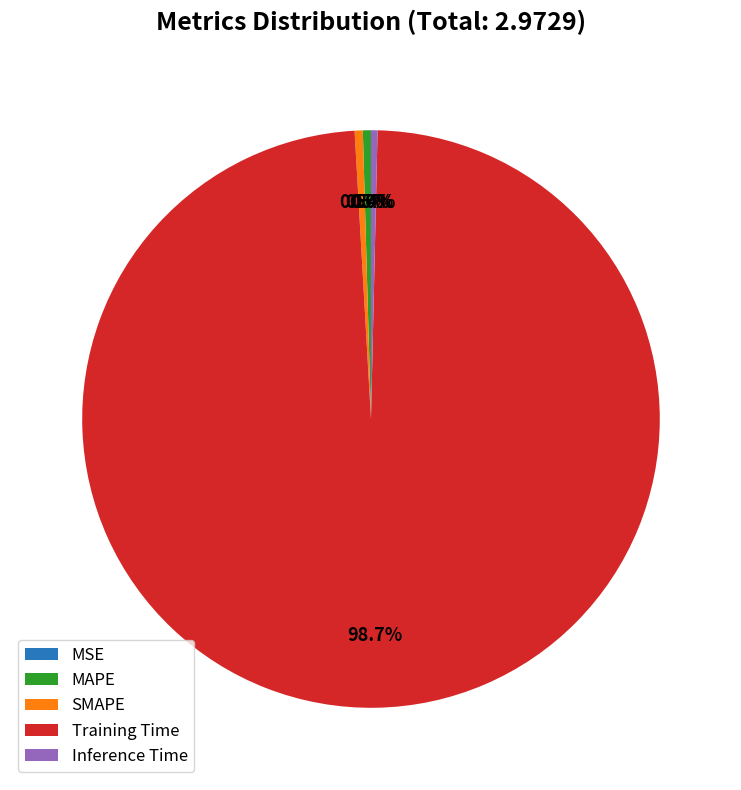

To the nearest percent, what is the average slice percentage?

20%